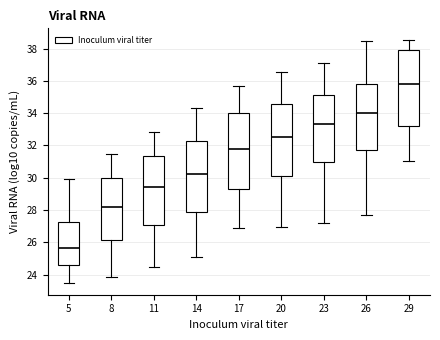

Reading left to right, transcribe this box plot: for each box, give where its median line is, the range the box spans, and where its two whiskers end, as read against the y-axis. The values are not printed on the chart, so give them approximately, as read against the axis.

5: median 25.6, box 24.6 to 27.2, whiskers 23.6 to 29.8
8: median 28.2, box 26.2 to 30.0, whiskers 23.8 to 31.4
11: median 29.4, box 27.0 to 31.4, whiskers 24.4 to 32.8
14: median 30.2, box 27.8 to 32.2, whiskers 25.2 to 34.4
17: median 31.8, box 29.4 to 34.0, whiskers 26.8 to 35.6
20: median 32.6, box 30.0 to 34.6, whiskers 27.0 to 36.6
23: median 33.4, box 31.0 to 35.2, whiskers 27.2 to 37.0
26: median 34.0, box 31.8 to 35.8, whiskers 27.8 to 38.4
29: median 35.8, box 33.2 to 38.0, whiskers 31.0 to 38.6